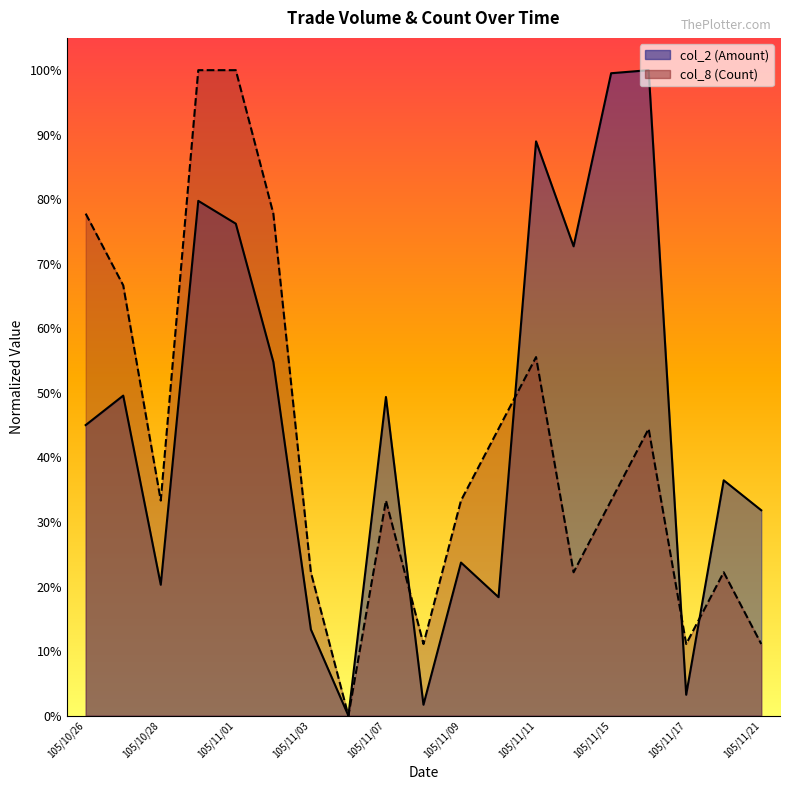

List the labels in order of col_8 (Count) value, largest first.

105/10/31, 105/11/01, 105/10/26, 105/11/02, 105/10/27, 105/11/11, 105/11/10, 105/11/16, 105/10/28, 105/11/07, 105/11/09, 105/11/15, 105/11/03, 105/11/14, 105/11/18, 105/11/08, 105/11/17, 105/11/21, 105/11/04